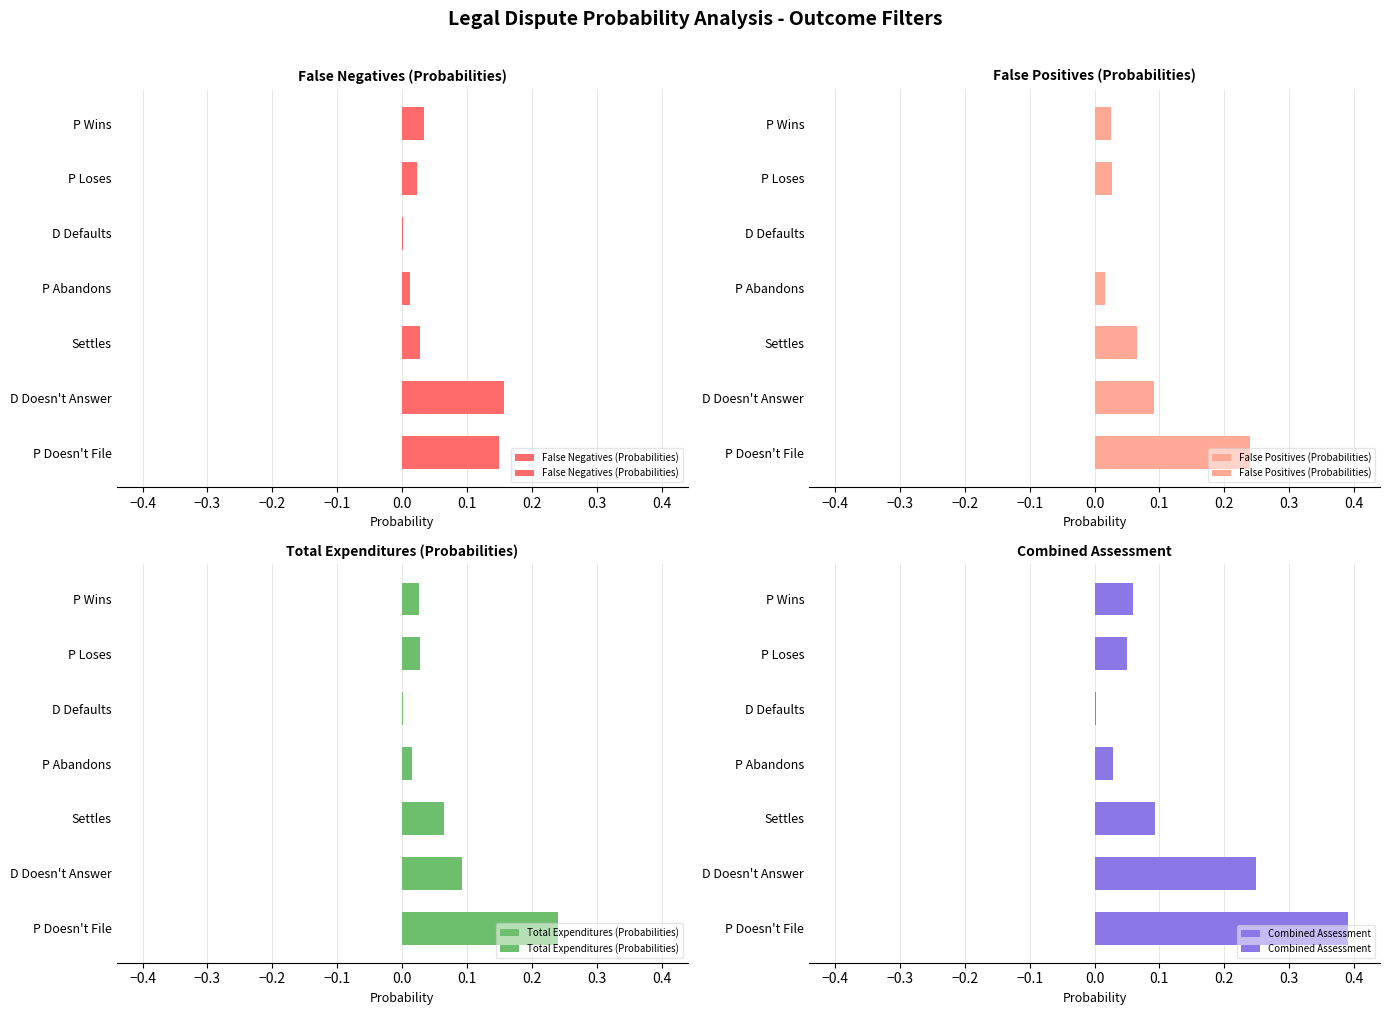

What is the sum of all Total Expenditures (Probabilities) values?

0.5